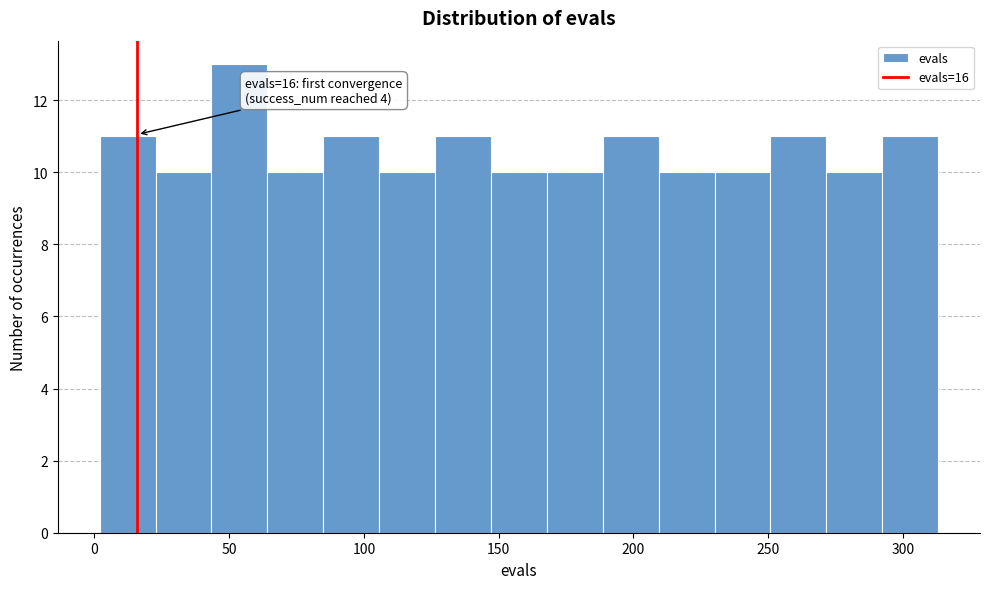

Which range on the x-axis has the tallest bar?

45 to 65